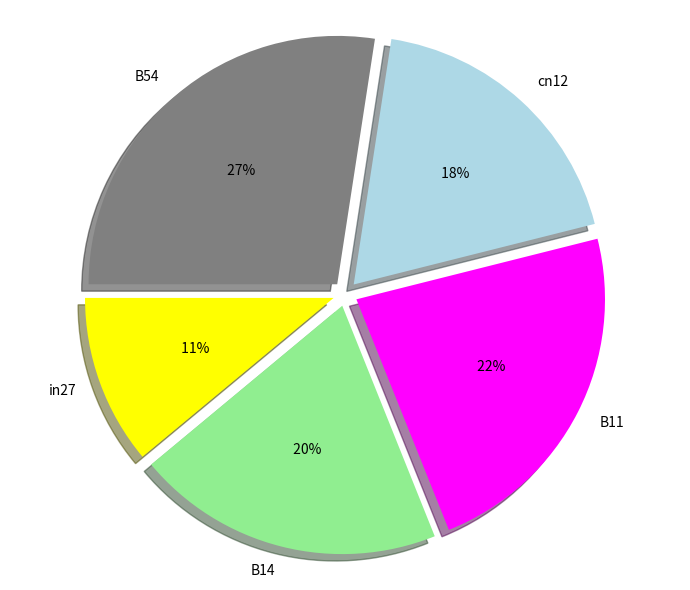

Combined, do cn12 and B11 account for over 50%?

No